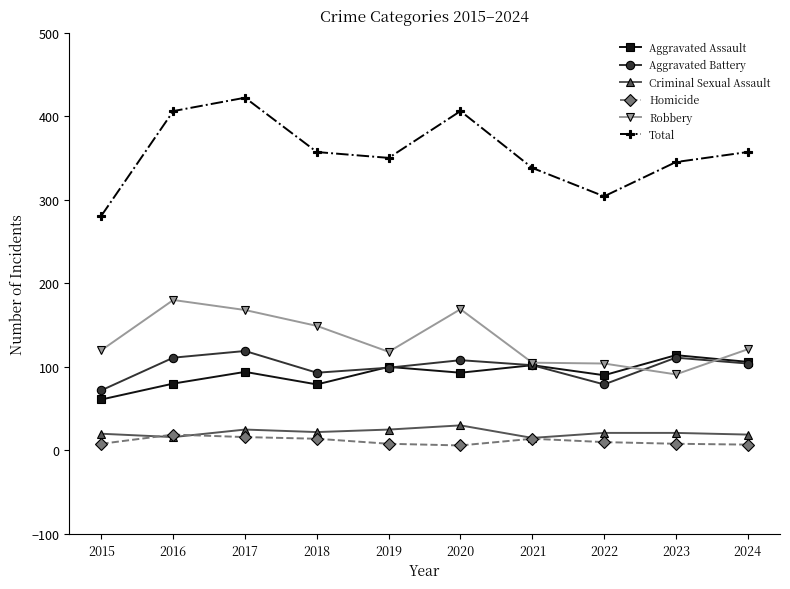

True or false: Total has a value of 406 at 2020.

True